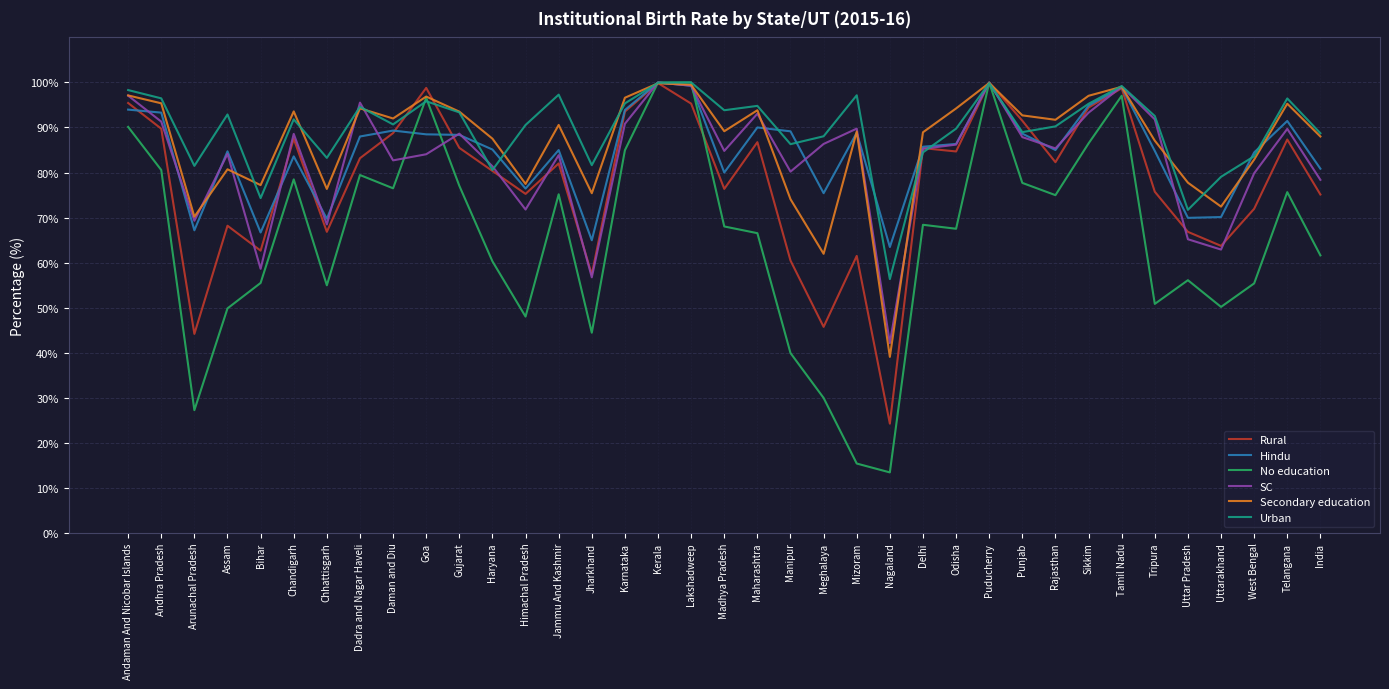

Count the number of categories in the chart.

37